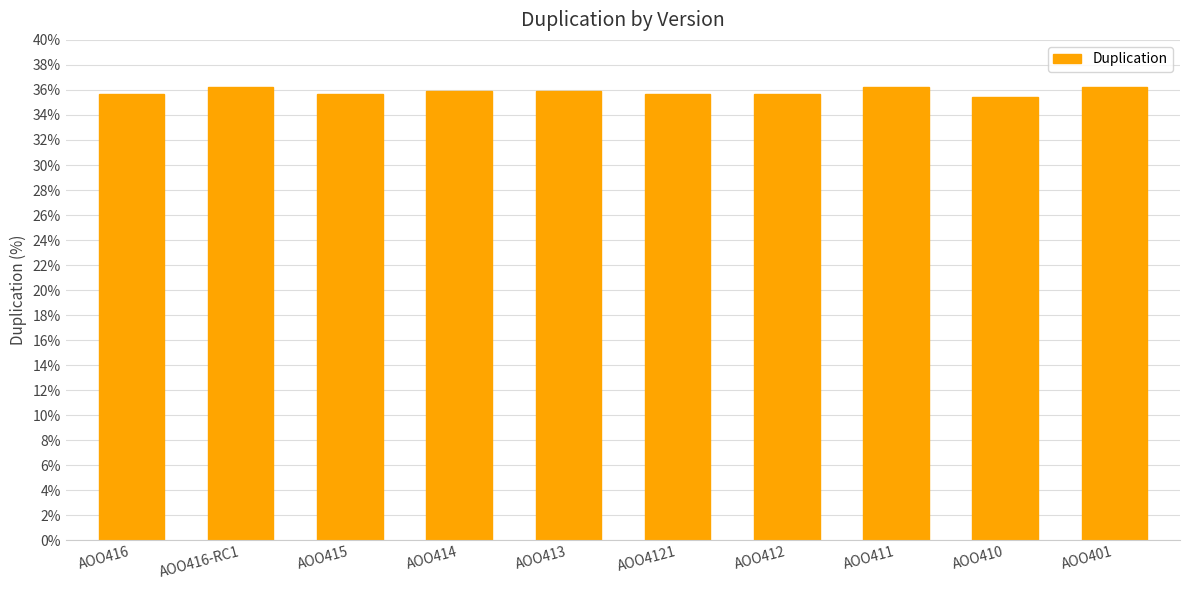

Which has a higher value, AOO411 or AOO414?

AOO411